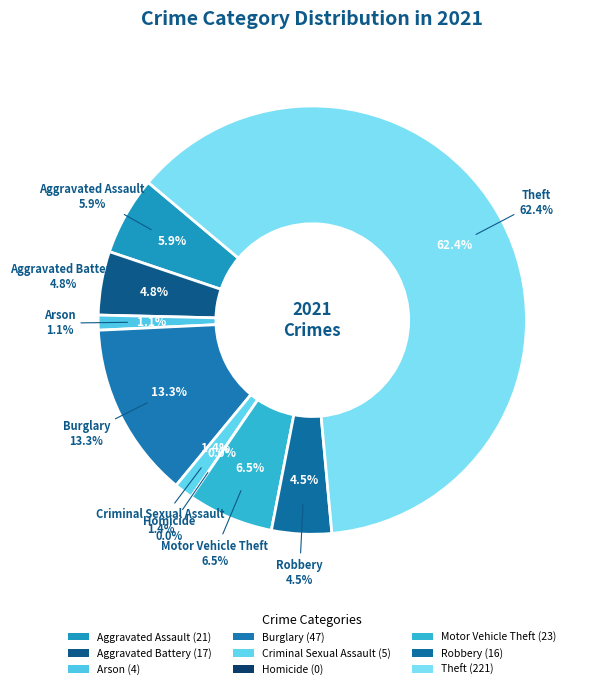

Do Burglary and Aggravated Assault together represent more than half of the pie?

No